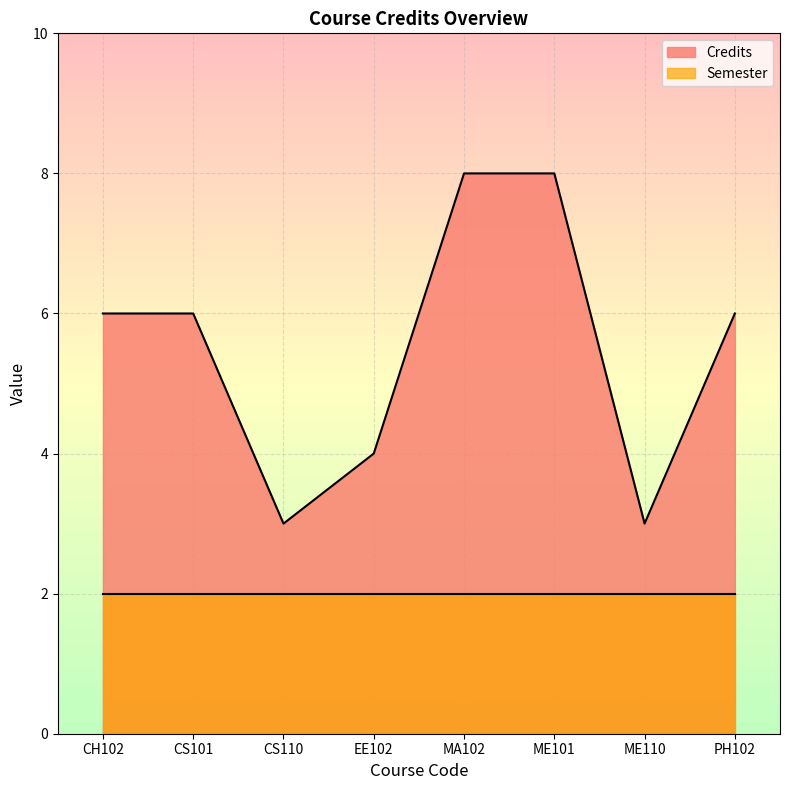

Reading right to left, what are all the values shown in this chart?

6	3	8	8	4	3	6	6